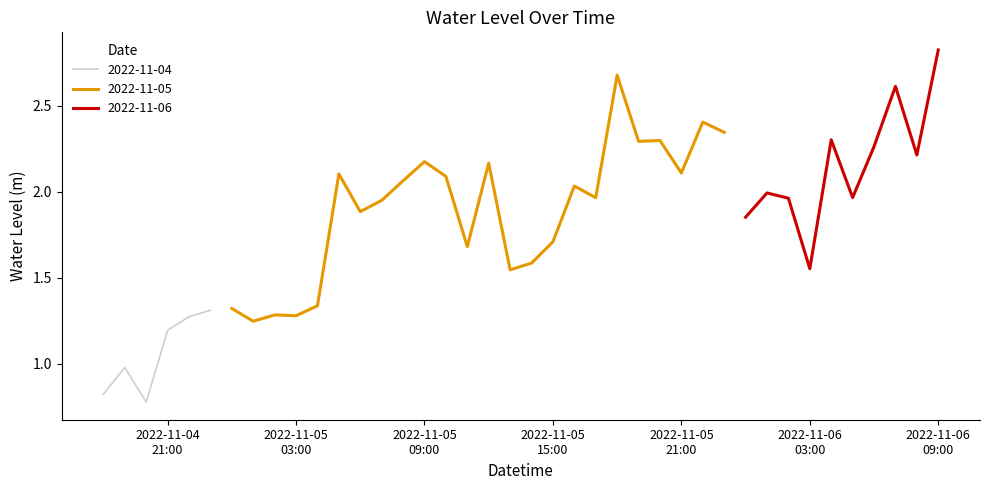

How many data points are above 1?

37